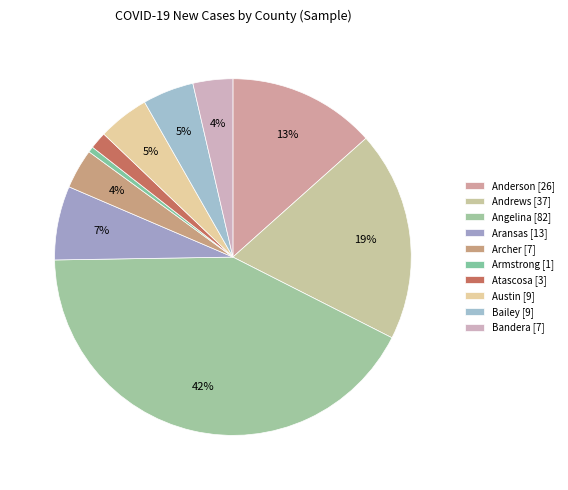

How many slices are in this pie chart?

10